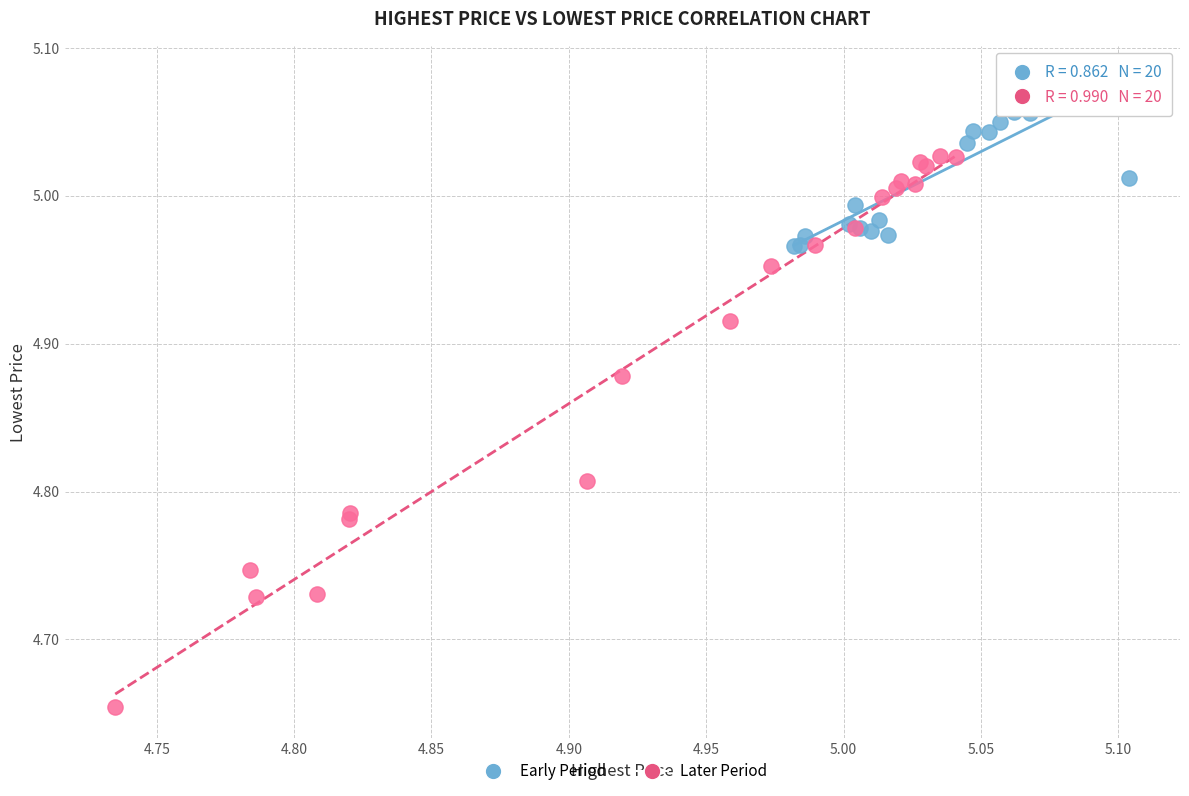

Which series reaches the minimum Y coordinate?

Later Period